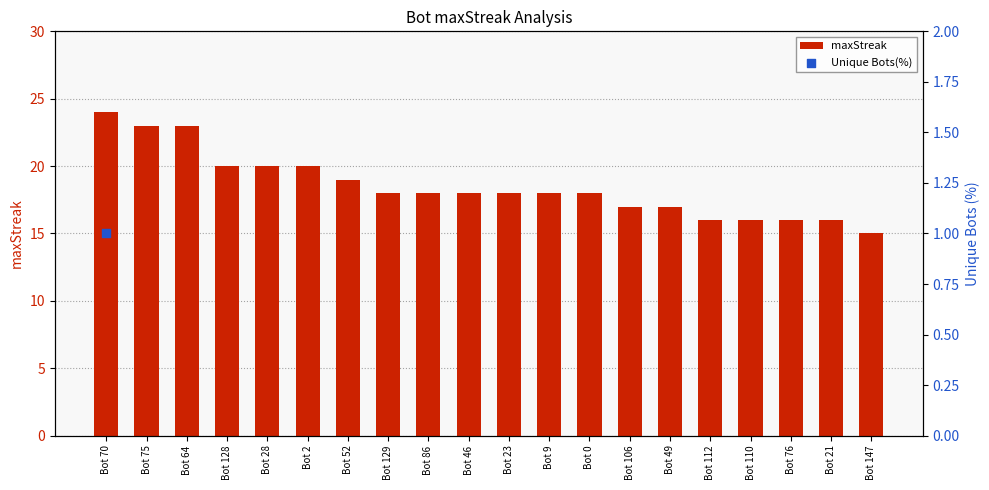

Between Bot 49 and Bot 70, which is larger?

Bot 70